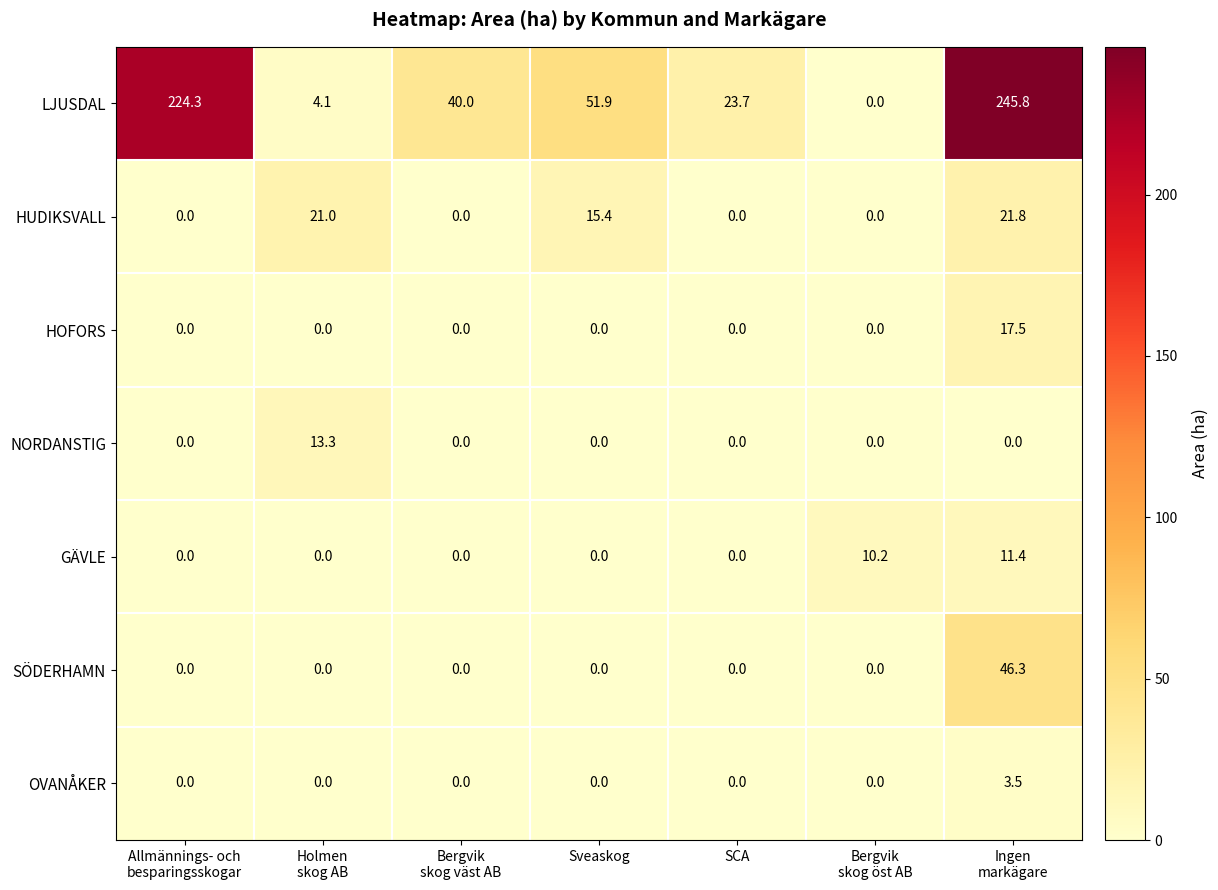

List the series in order of their peak value, lowest first.

OVANÅKER, GÄVLE, NORDANSTIG, HOFORS, HUDIKSVALL, SÖDERHAMN, LJUSDAL